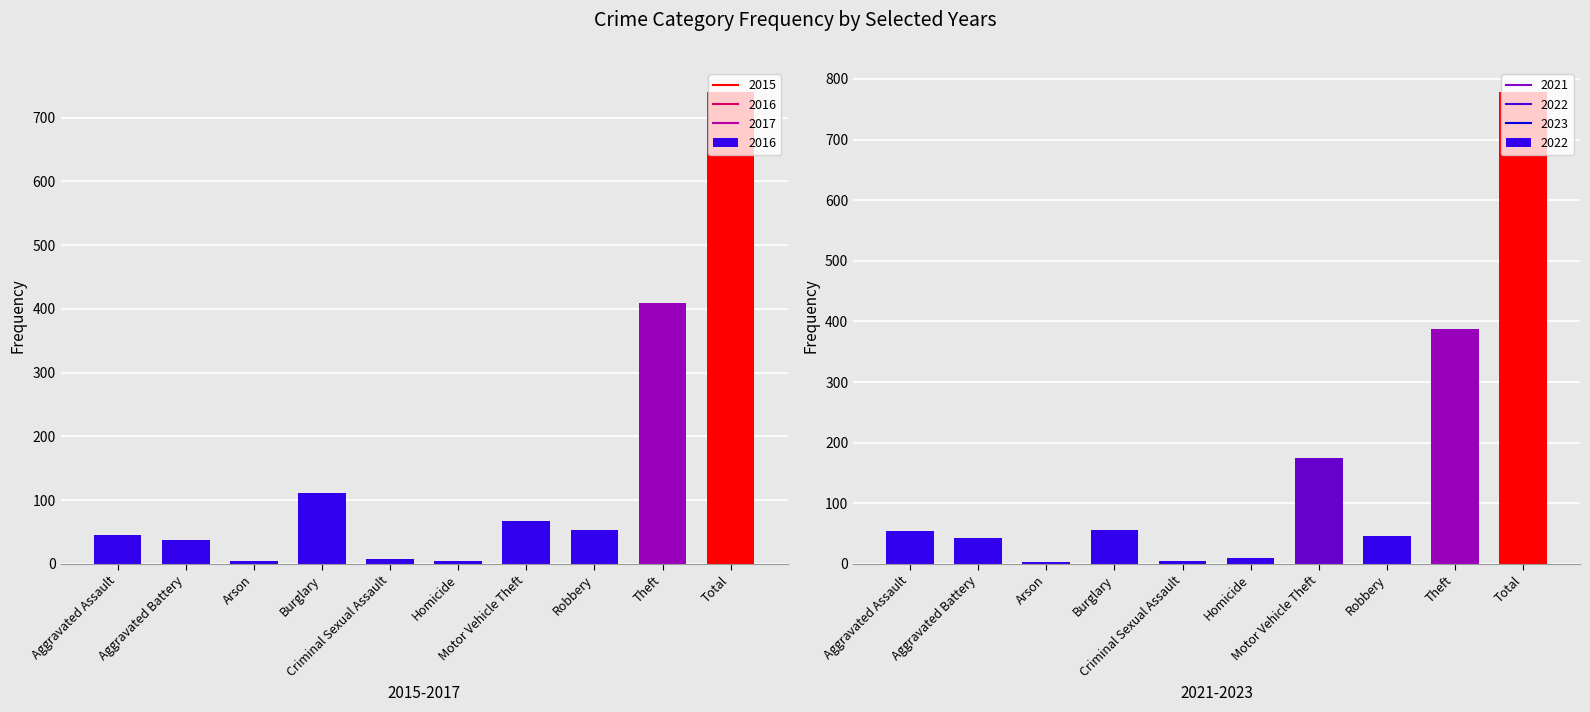

Between Robbery and Total, which series saw the biggest shift?

2017